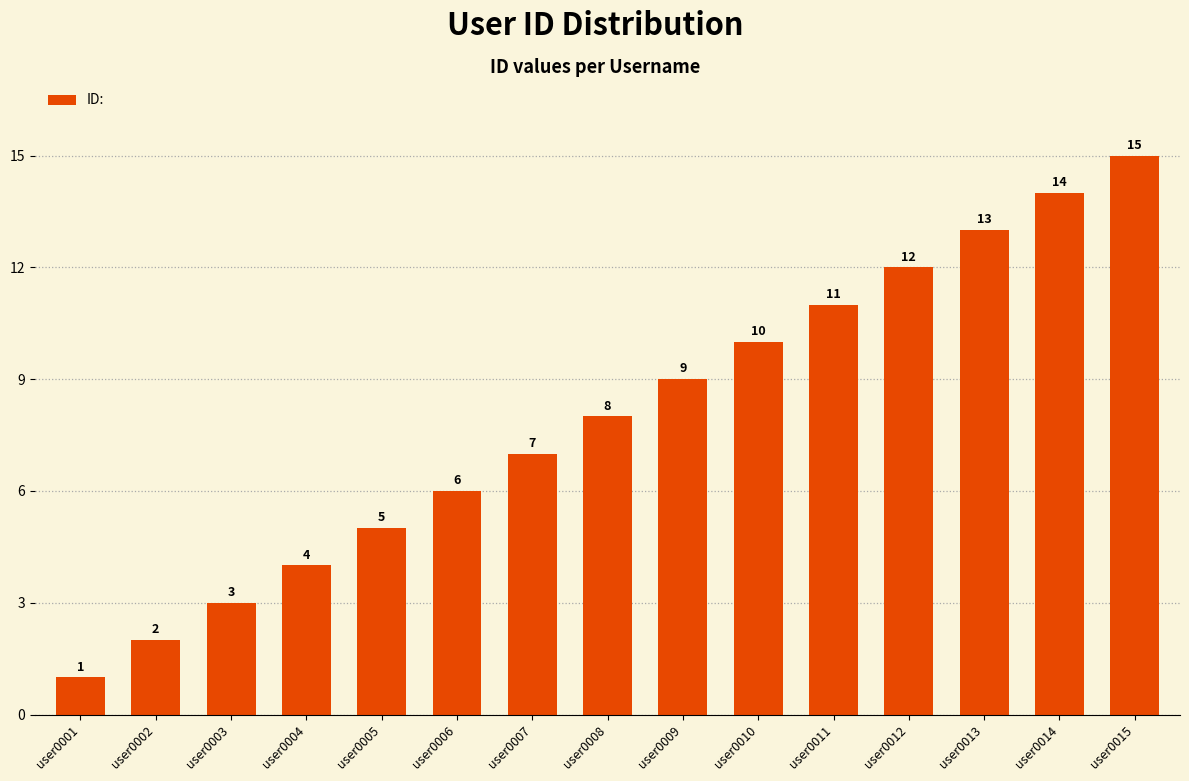

Reading left to right, list all the values displayed in this chart.

1	2	3	4	5	6	7	8	9	10	11	12	13	14	15